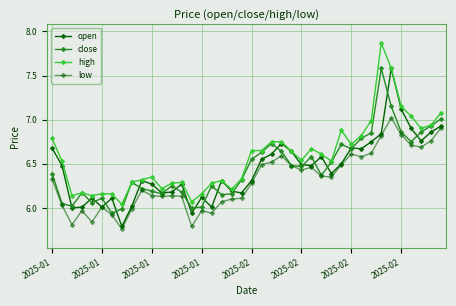

How many lines are shown in the chart?

4